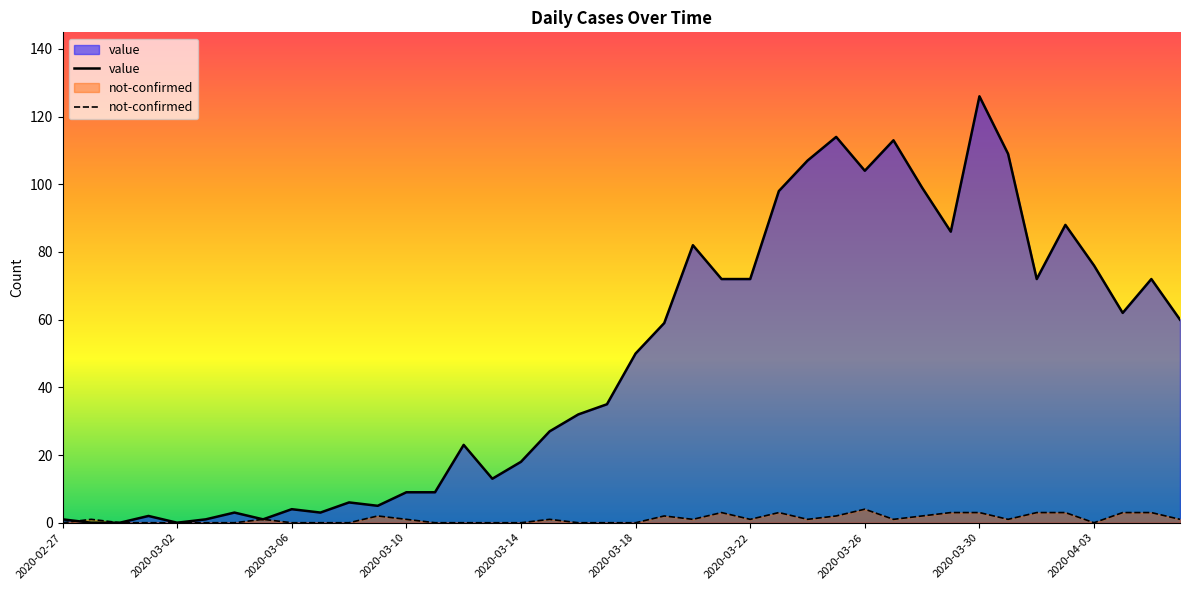

Which series has the largest total across all categories?

value